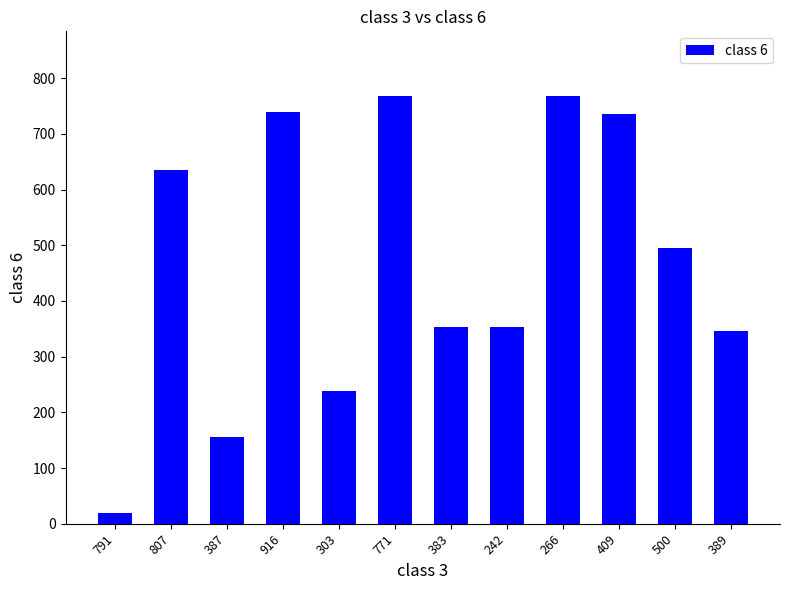

What is the change in value from 383 to 266?

+416